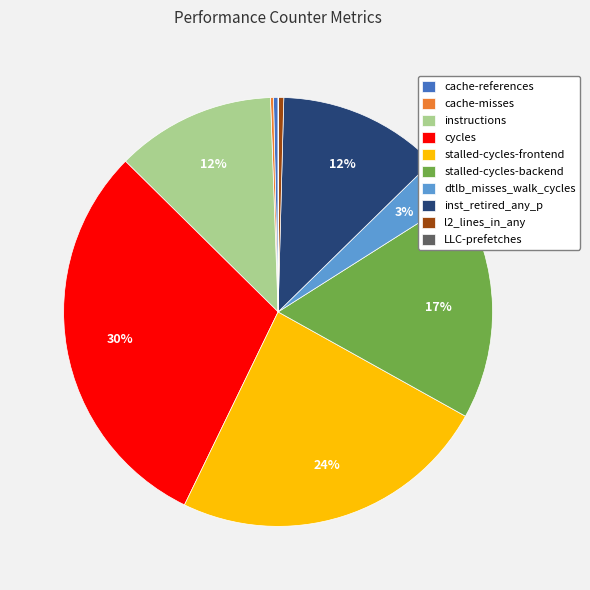

Is there a majority slice in this chart?

No